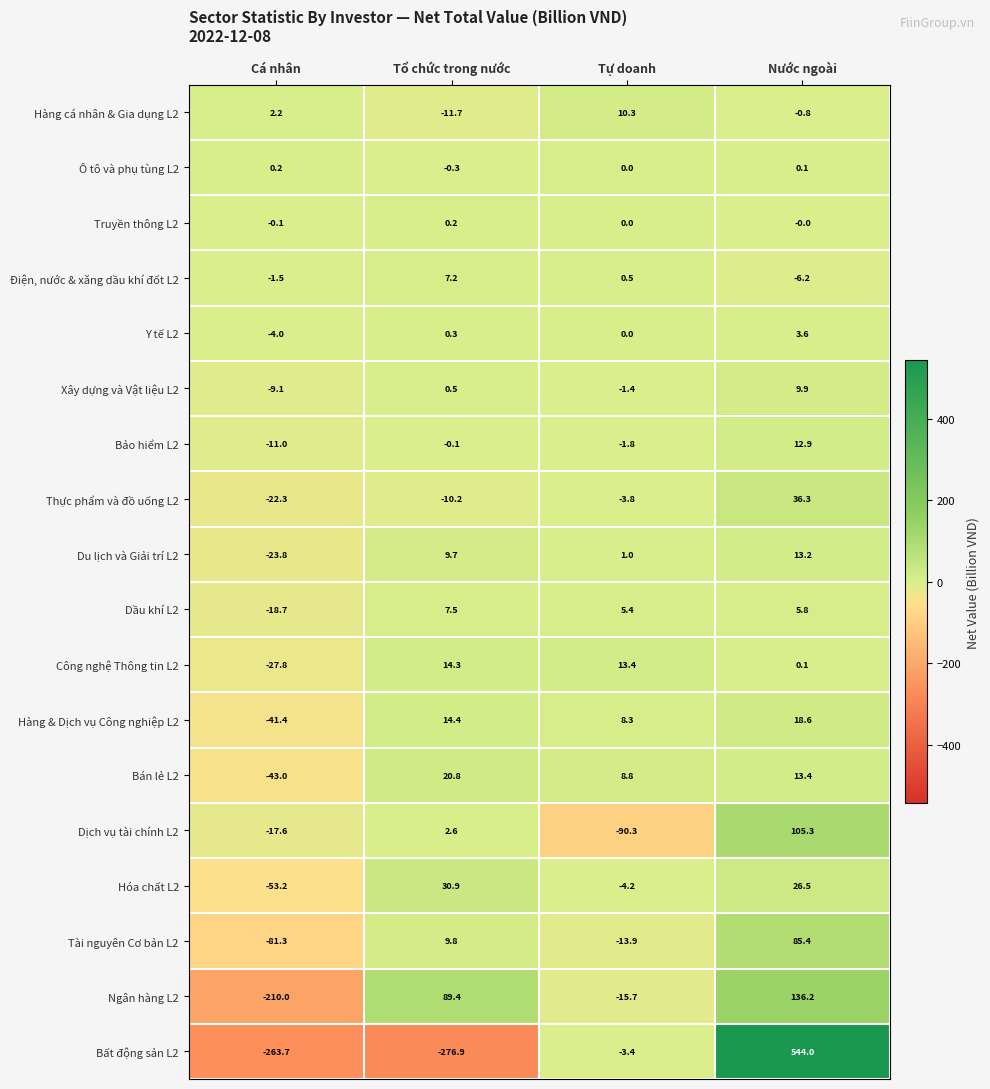

What value does the Bảo hiểm L2 series have at Nước ngoài?

12.9